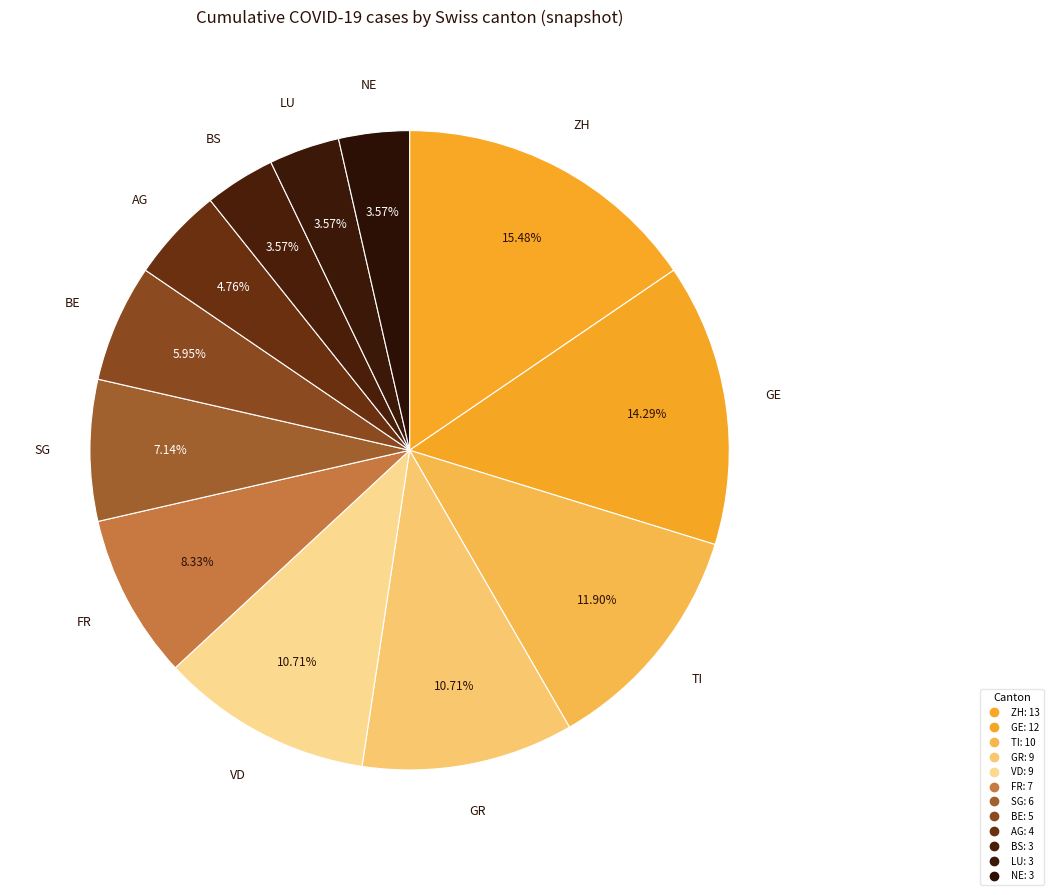

Is BS the majority of the pie?

No